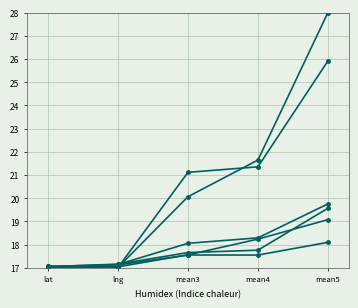

How many distinct data groups are displayed?

6